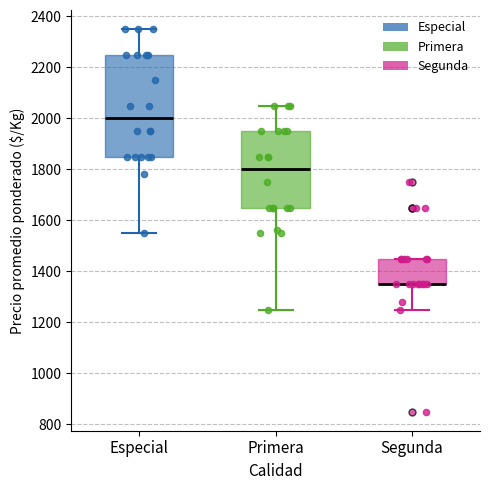

Reading left to right, transcribe this box plot: for each box, give where its median line is, the range the box spans, and where its two whiskers end, as read against the y-axis. The values are not printed on the chart, so give them approximately, as read against the axis.

Especial: median 2000, box 1860 to 2260, whiskers 1560 to 2360
Primera: median 1800, box 1660 to 1960, whiskers 1260 to 2060
Segunda: median 1360 (drawn on the box's lower edge), box 1360 to 1460, whiskers 1260 to 1460